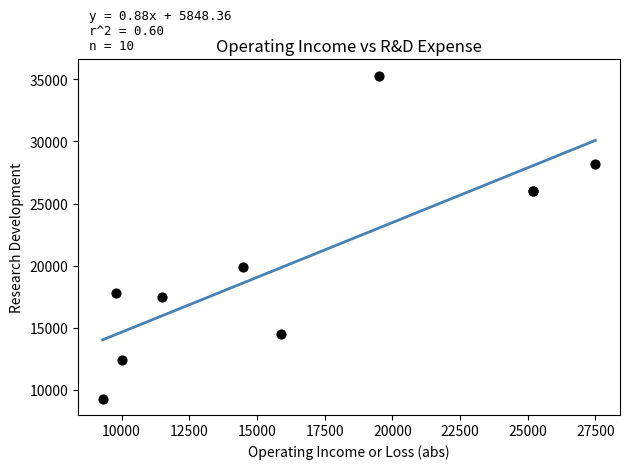

What Y value in the scatter plot is closest to 22300?

19900